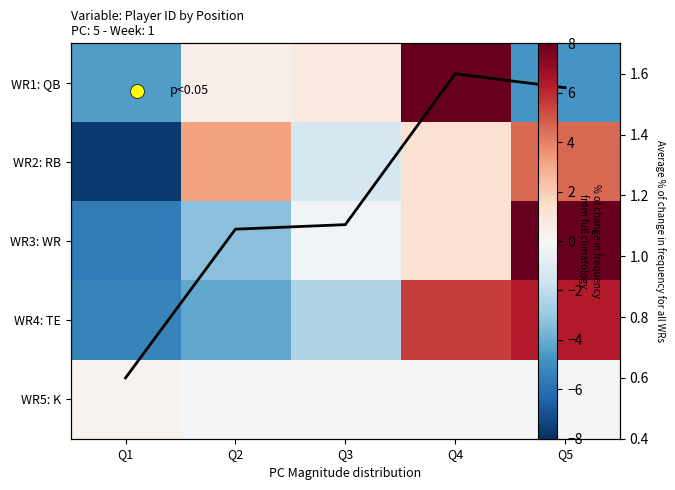

How many values in the WR2: RB series are below 1?

2